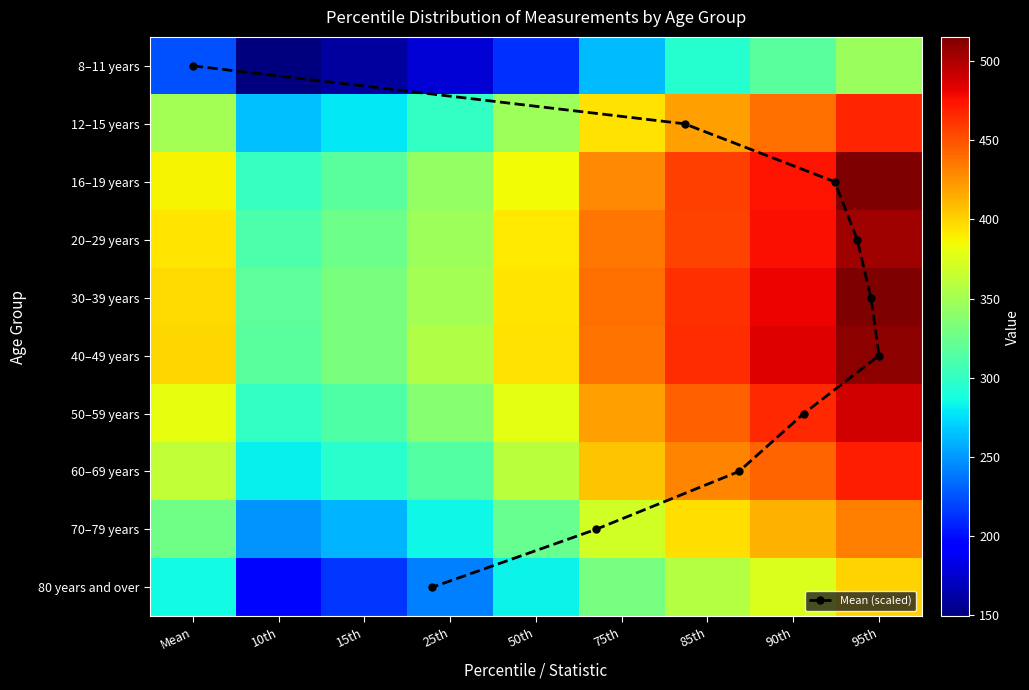

What is the smallest value displayed?

149.4